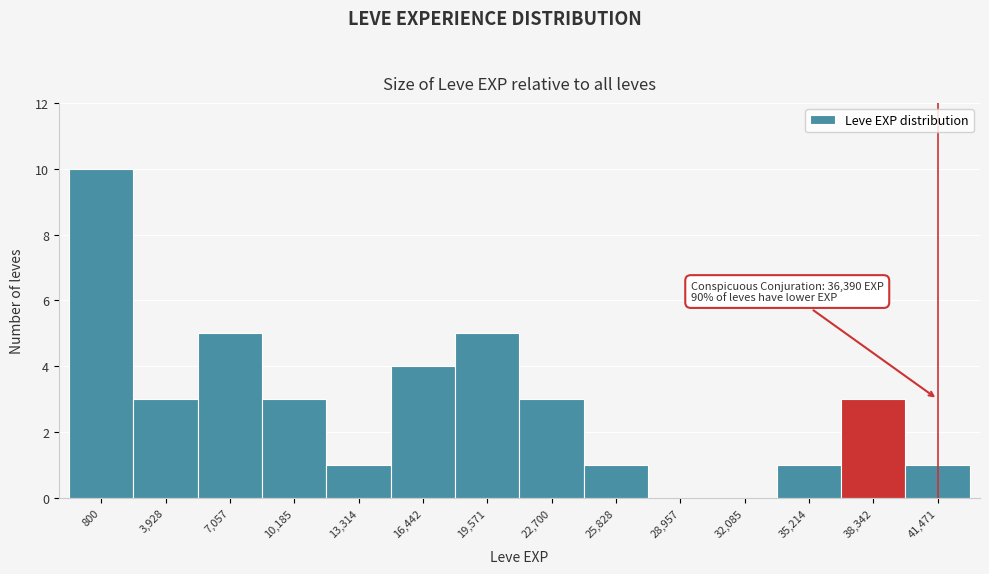

Reading left to right, list all the values displayed in this chart.

800=10	3,928=3	7,057=5	10,185=3	13,314=1	16,442=4	19,571=5	22,700=3	25,828=1	28,957=0	32,085=0	35,214=1	38,342=3	41,471=1